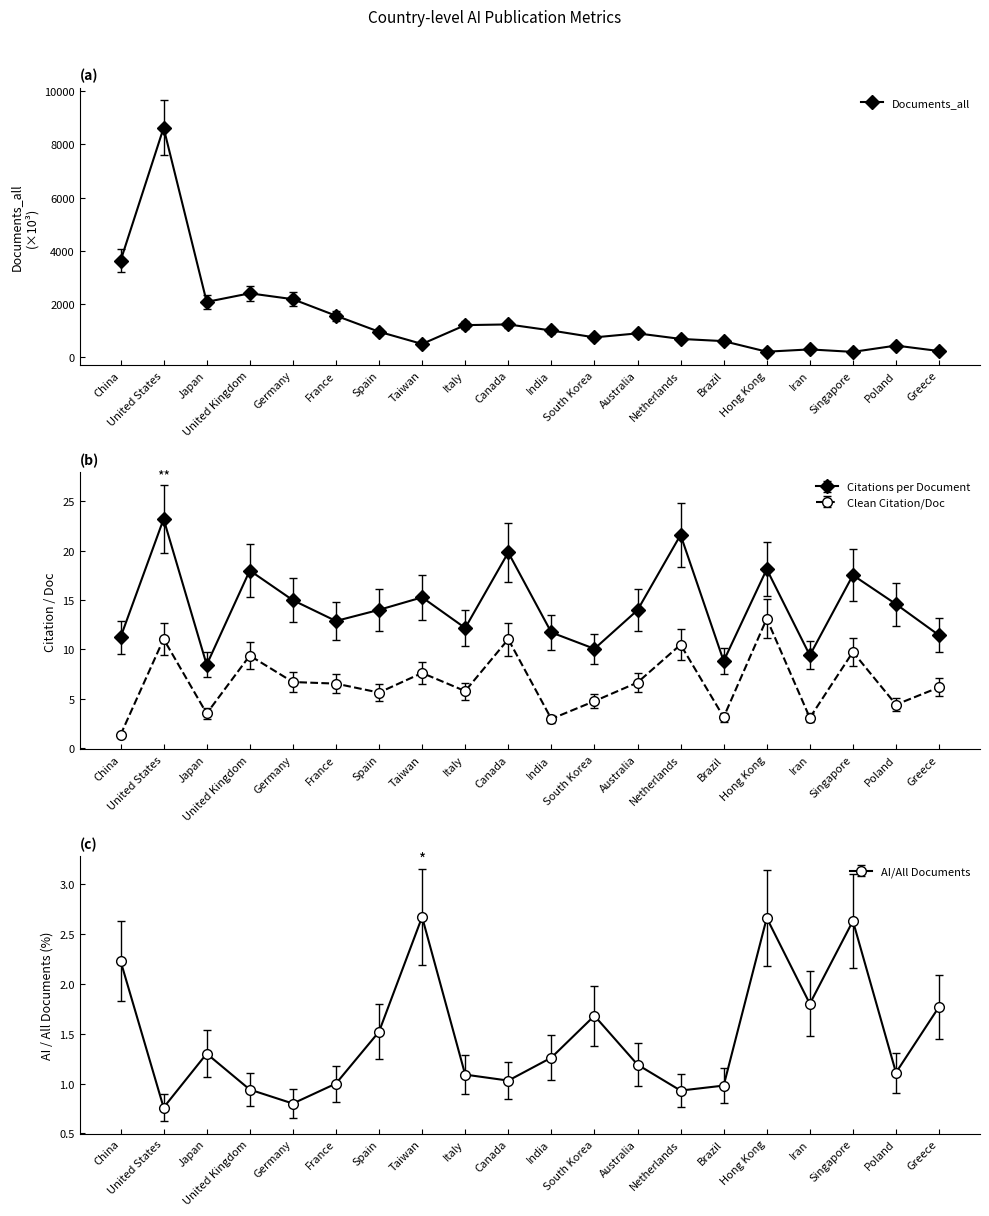

What is the difference between the maximum and second lowest values?

8425613